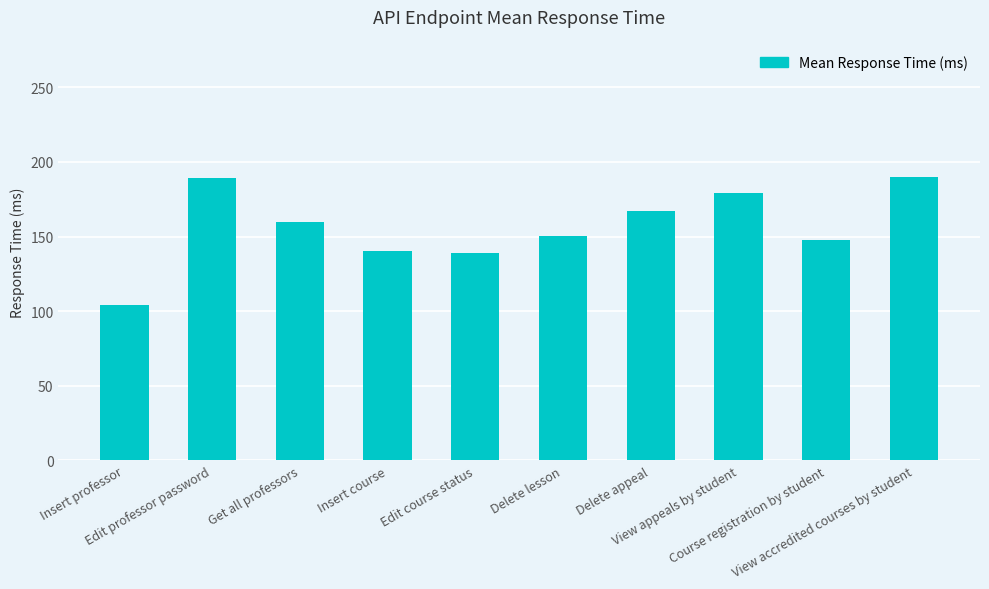

What is the minimum value shown in the chart?

103.8